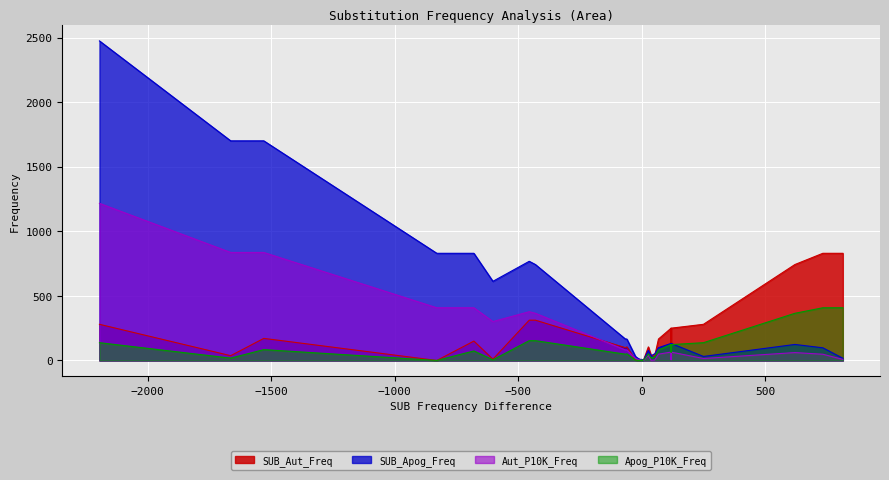

What is the total value across all series at 39?

395.3